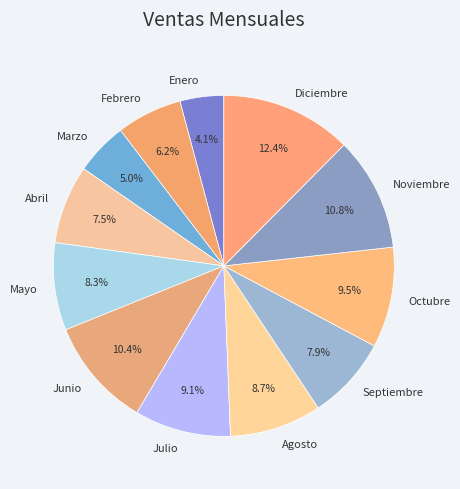

The Noviembre slice represents 11% of the pie. True or false?

True